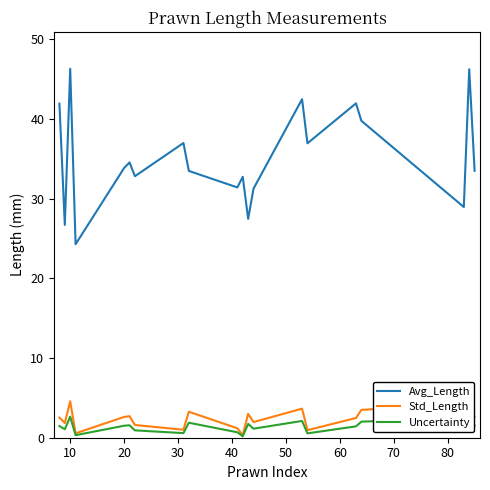

True or false: Avg_Length and Std_Length intersect in this chart.

False